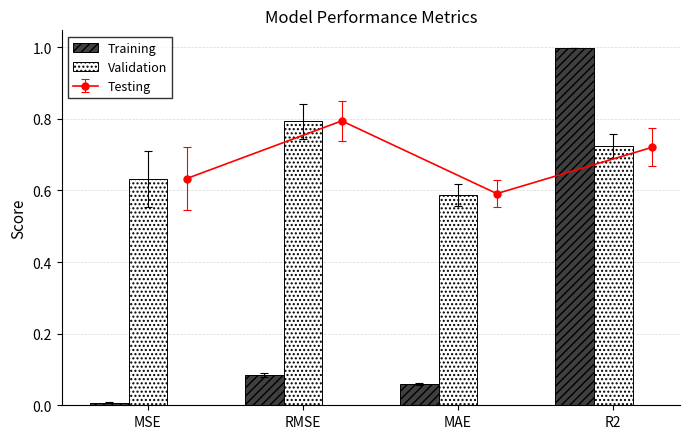

What is the spread (max minus min) of values at RMSE?

0.7